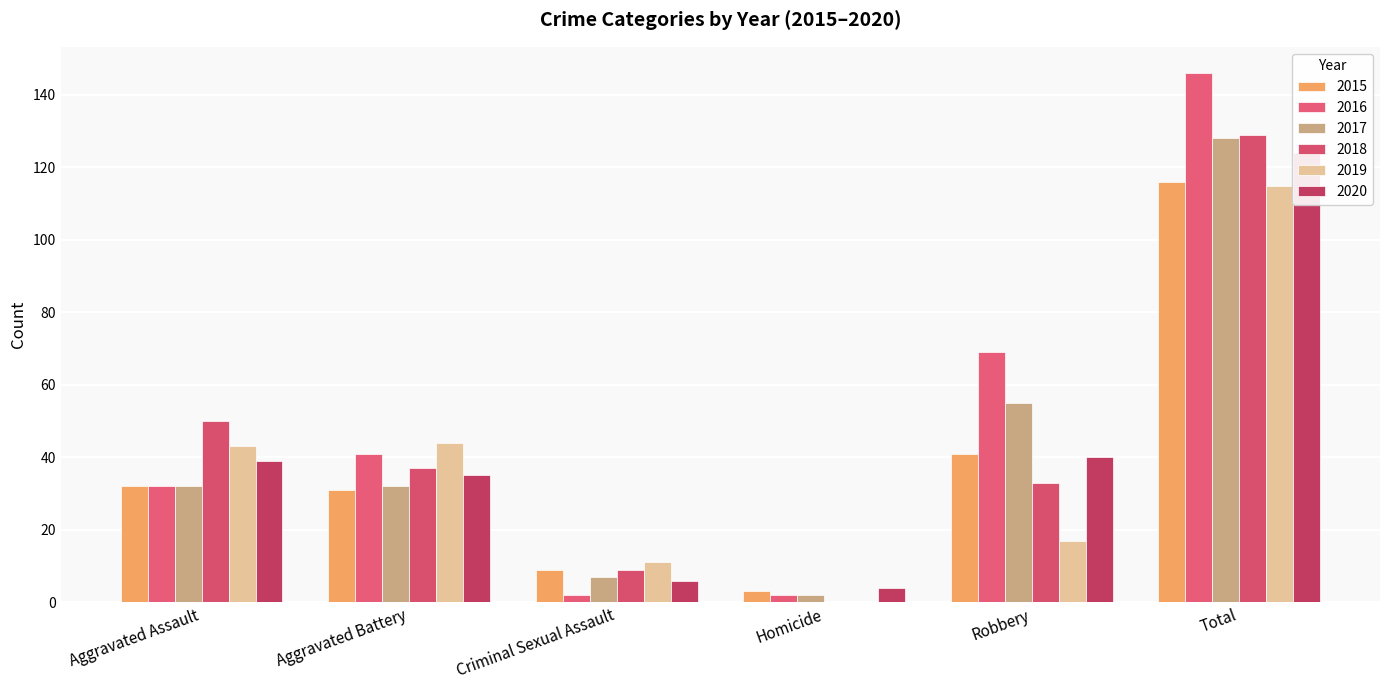

Between Aggravated Battery and Homicide, which is larger?

Aggravated Battery